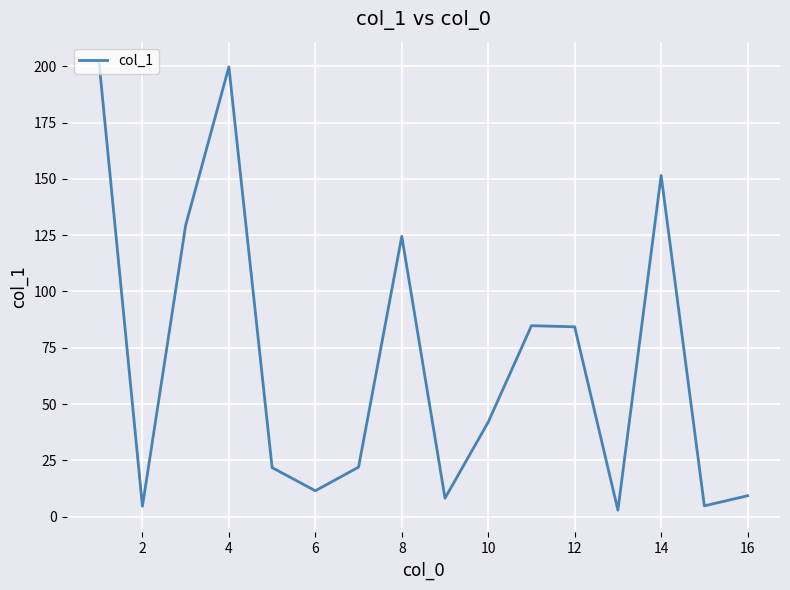

What is the difference between the maximum and minimum values?

198.1